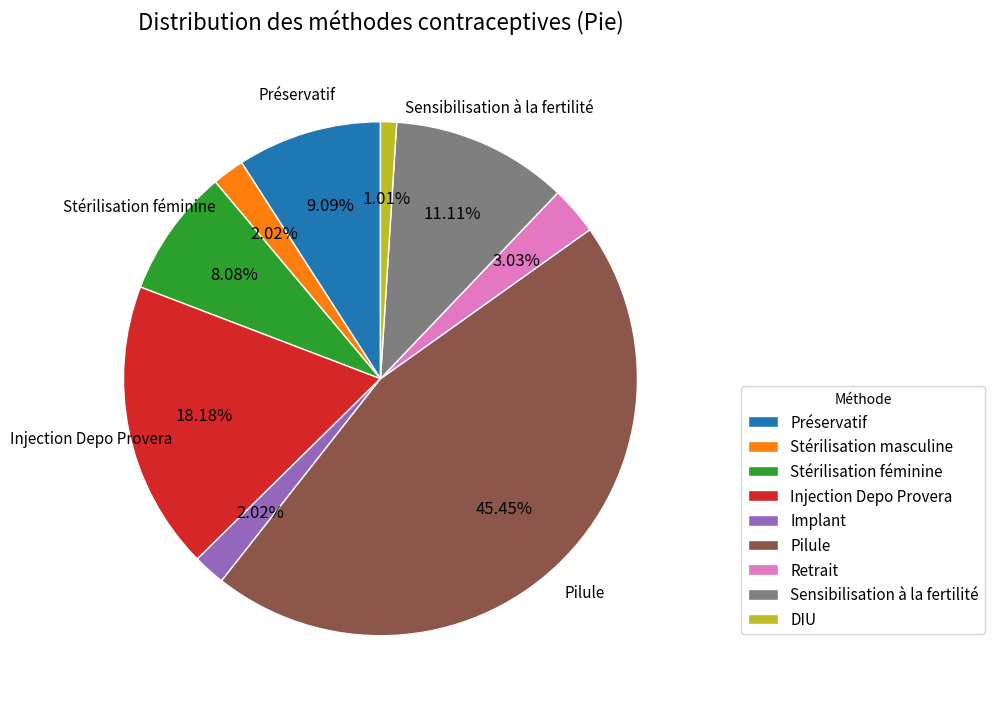

Does Implant account for over 50% of the chart?

No